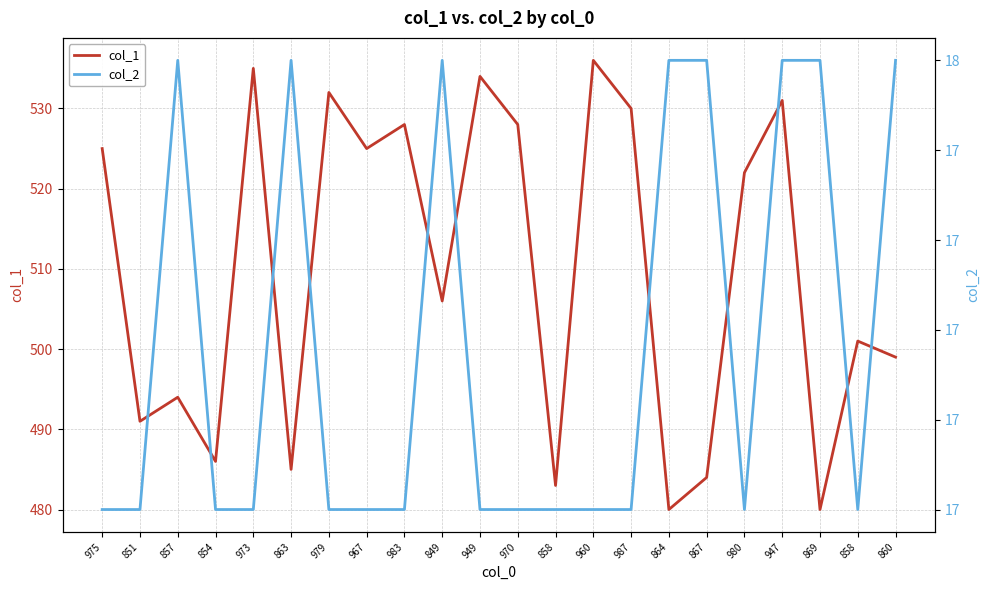

Does the chart have visible grid lines?

Yes